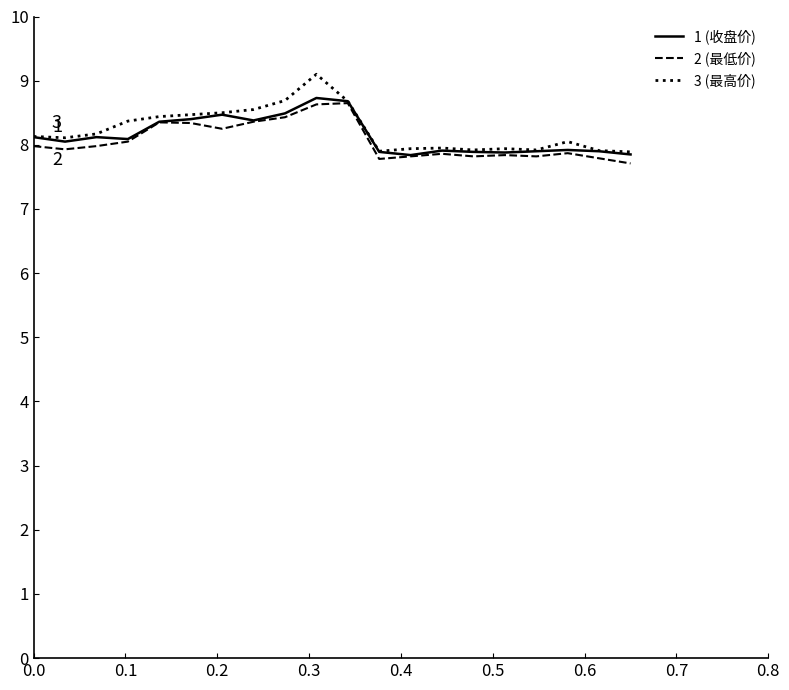

What is the sum of all 1 (收盘价) values?

162.9